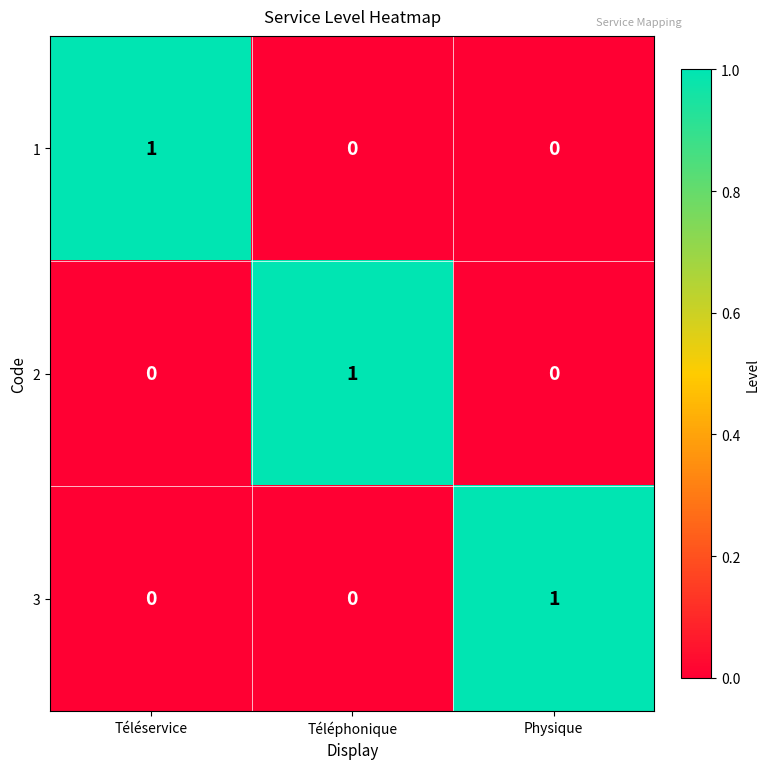

The value of 2 at Téléphonique is 0. True or false?

False